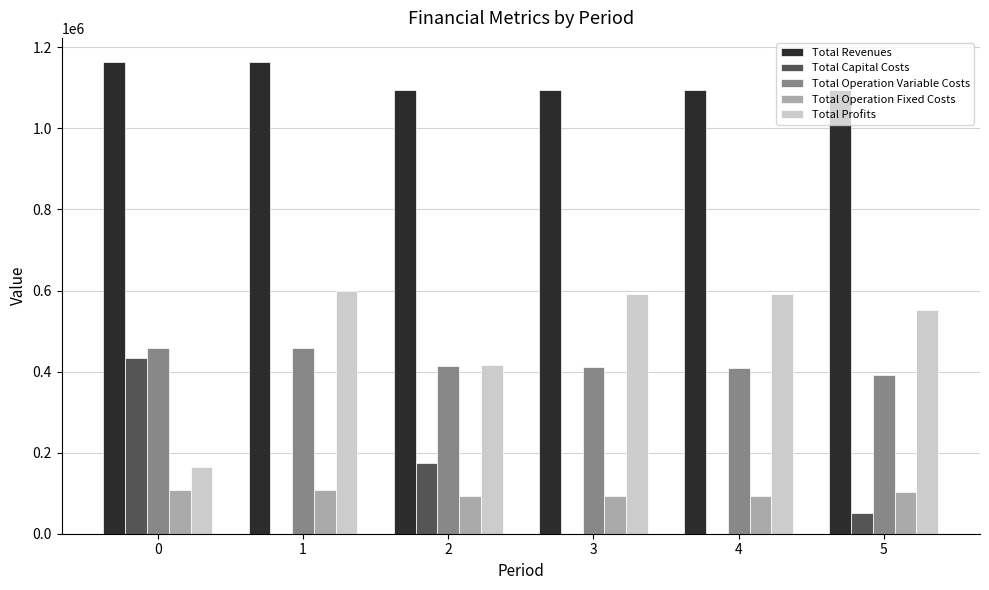

What is the sum of the Total Operation Variable Costs values at 2 and 1?

870412.3